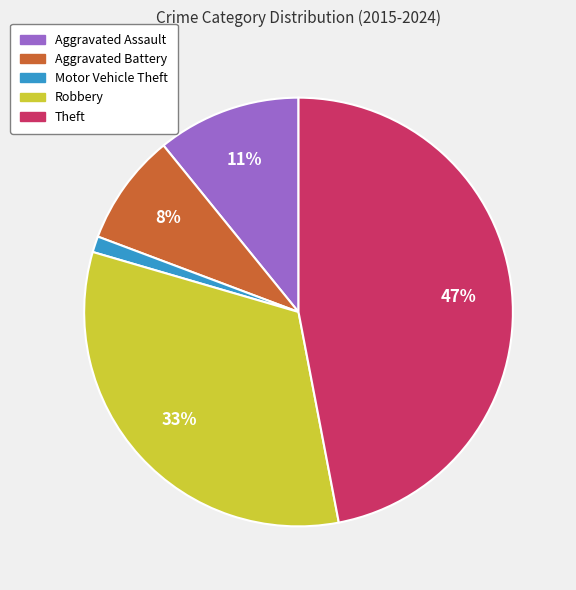

Does any single category account for the majority?

No